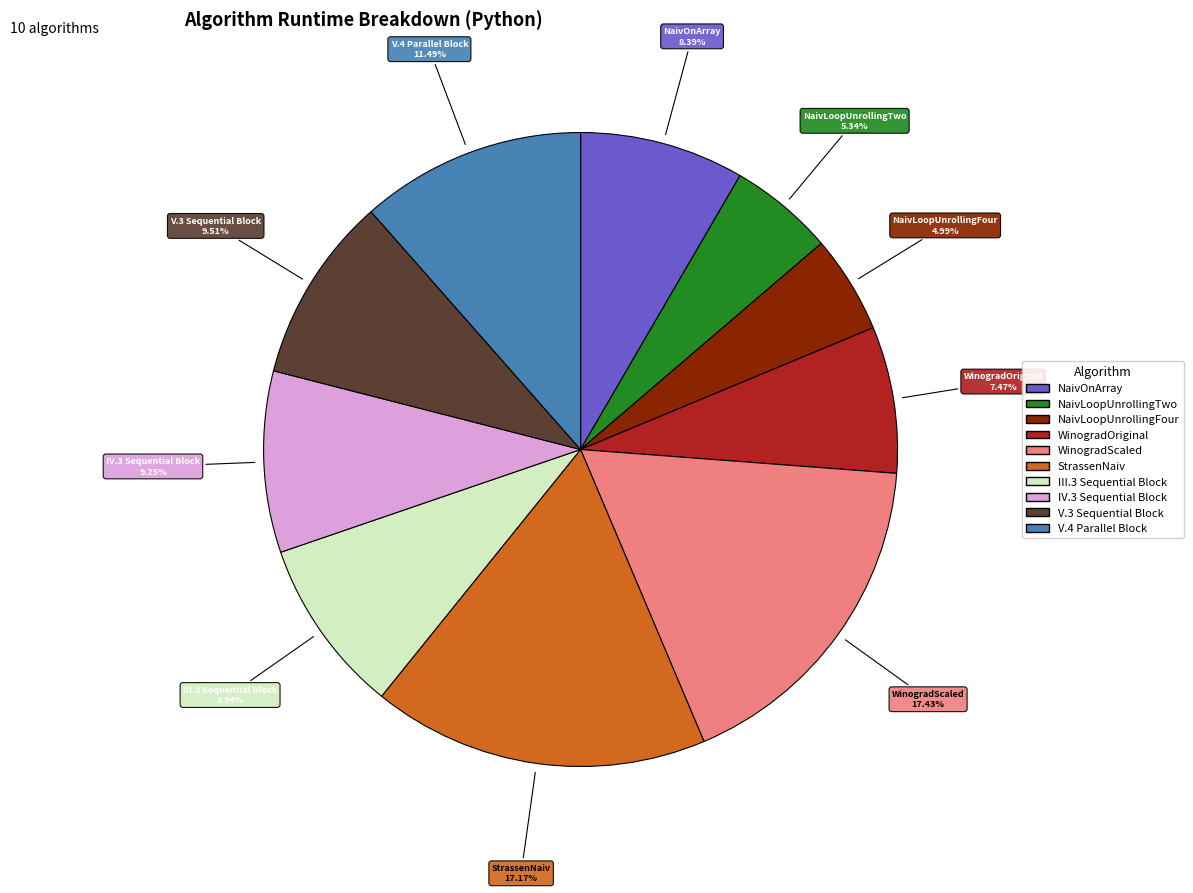

The WinogradOriginal slice represents 7% of the pie. True or false?

True